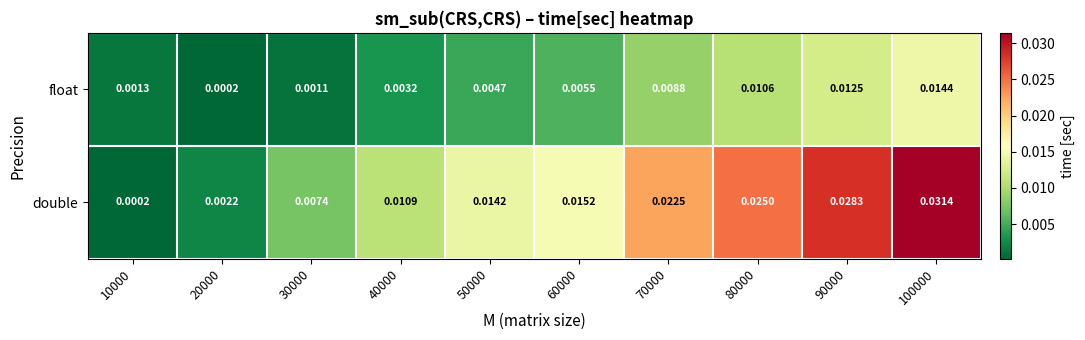

Which series has the largest range (max minus min)?

double